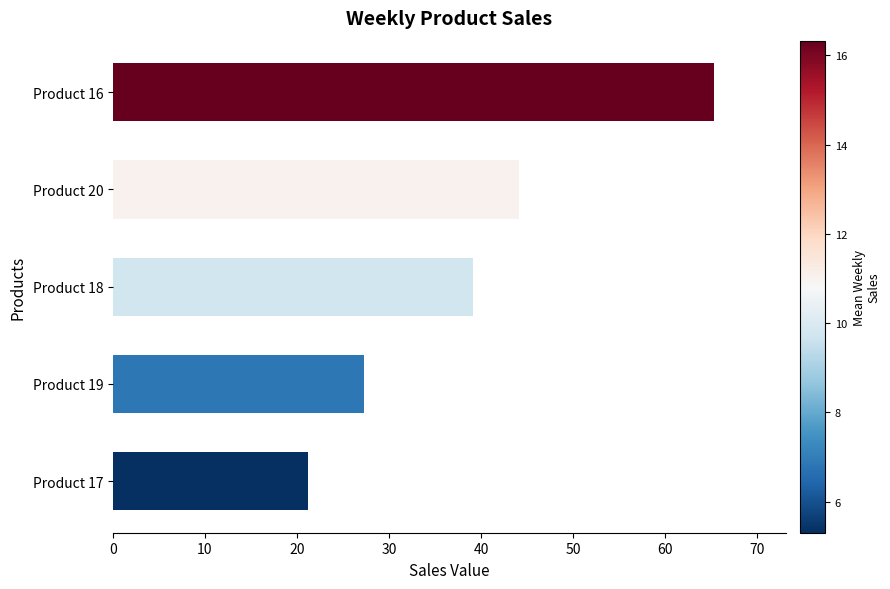

What is the sum of the values at Product 18 and Product 16?

104.4